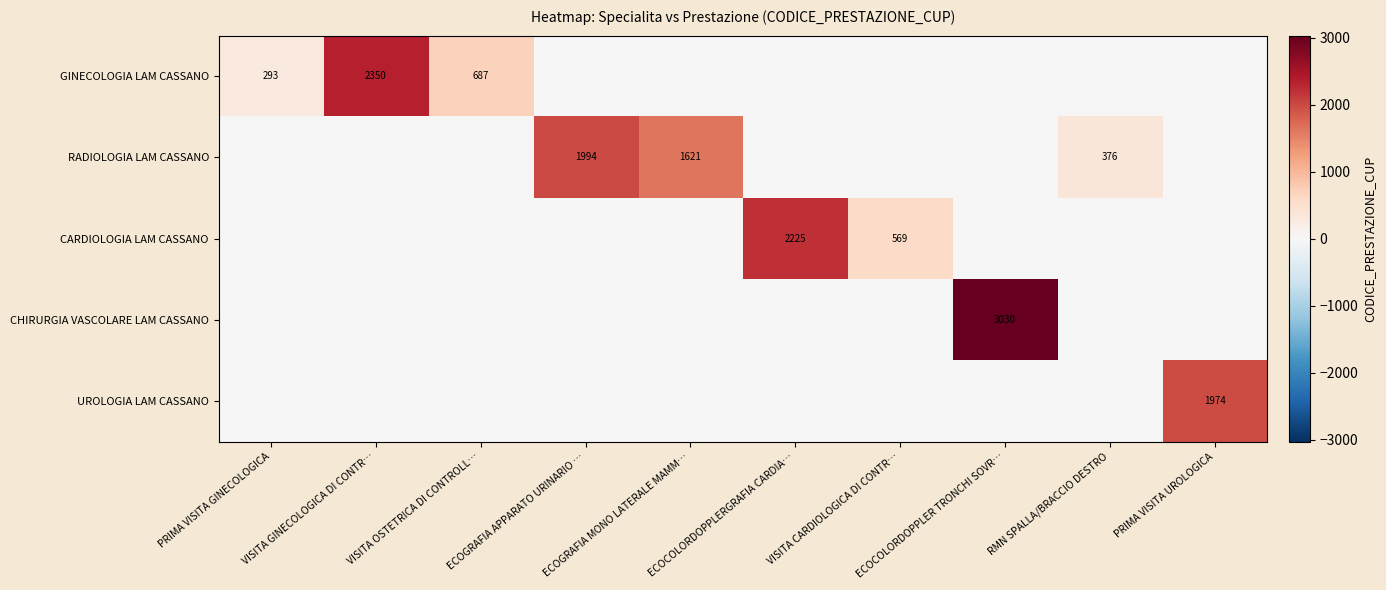

Count the number of data series in this chart.

5